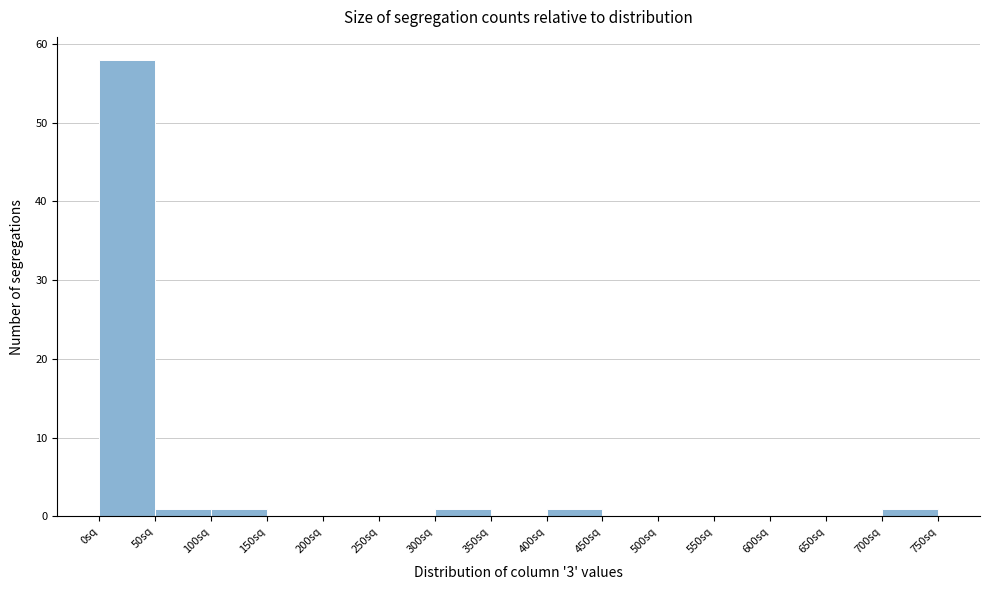

Reading left to right, transcribe this chart: for each bar, give the range it covers on the x-axis and its height. The values are not printed on the chart, so give them approximately, as read against the axis.

0 to 50: 58
50 to 100: 1
100 to 150: 1
150 to 200: 0
200 to 250: 0
250 to 300: 0
300 to 350: 1
350 to 400: 0
400 to 450: 1
450 to 500: 0
500 to 550: 0
550 to 600: 0
600 to 650: 0
650 to 700: 0
700 to 750: 1